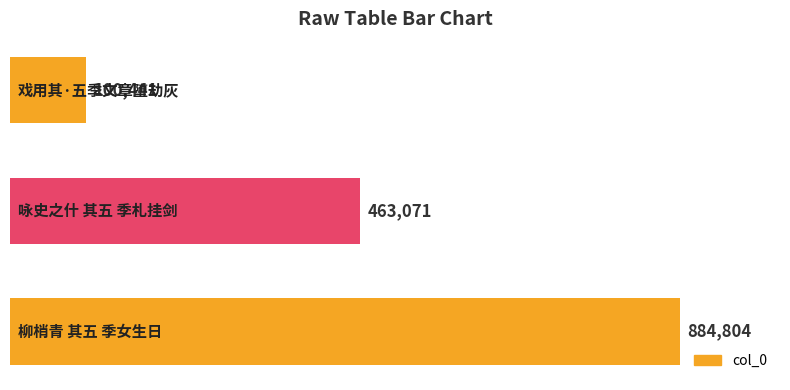

Count the values in the range 100441 to 884804.

3